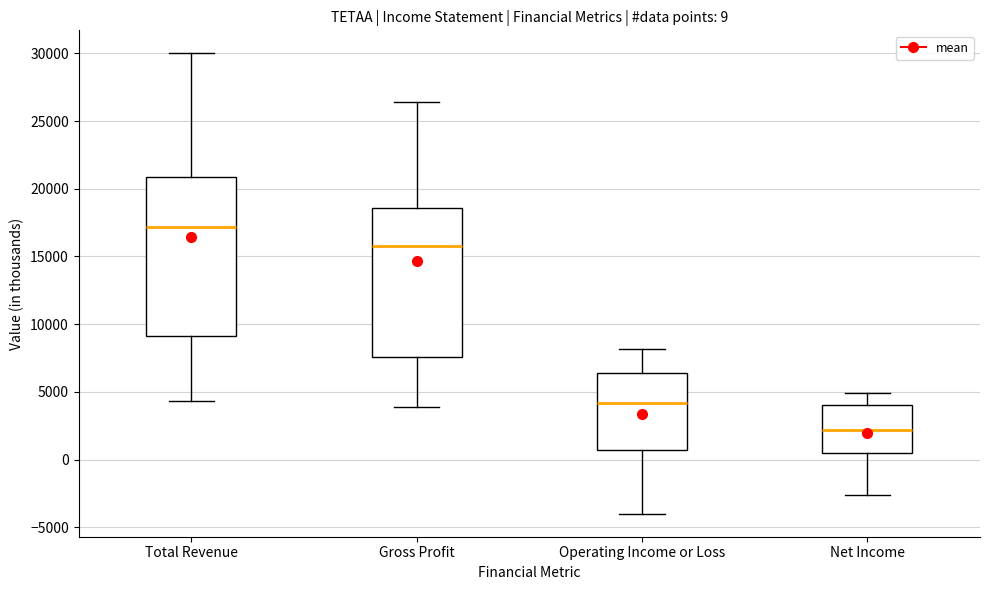

Which box's median line is the lowest?

Net Income